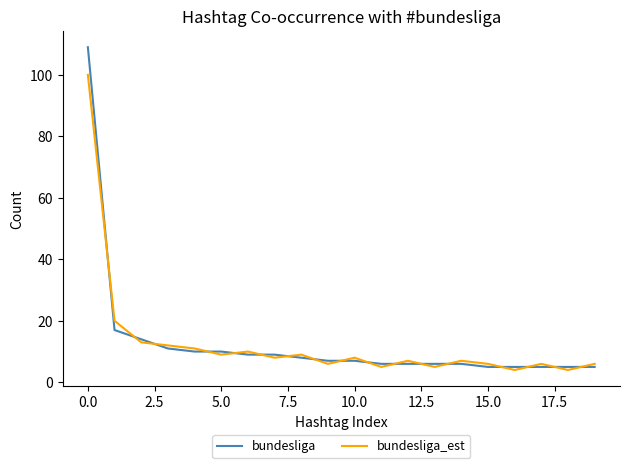

What is the minimum value for bundesliga_est?

4